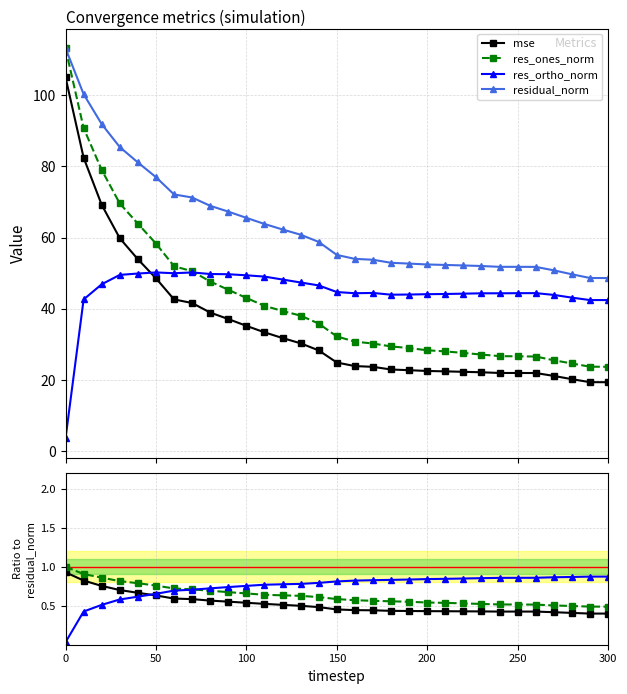

True or false: res_ortho_norm has more than 2 interior local peaks.

True